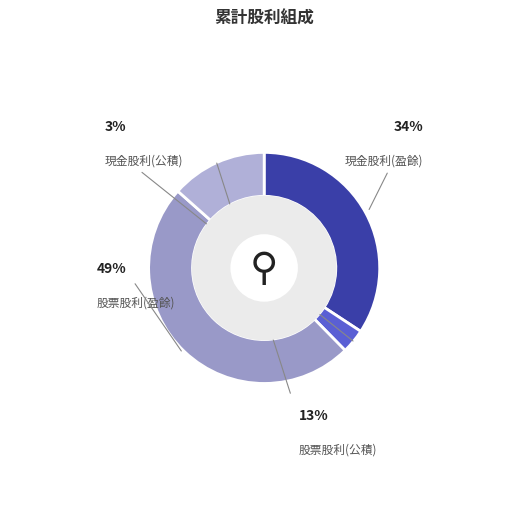

What percentage is NOT represented by 現金股利(公積)?

96.6%